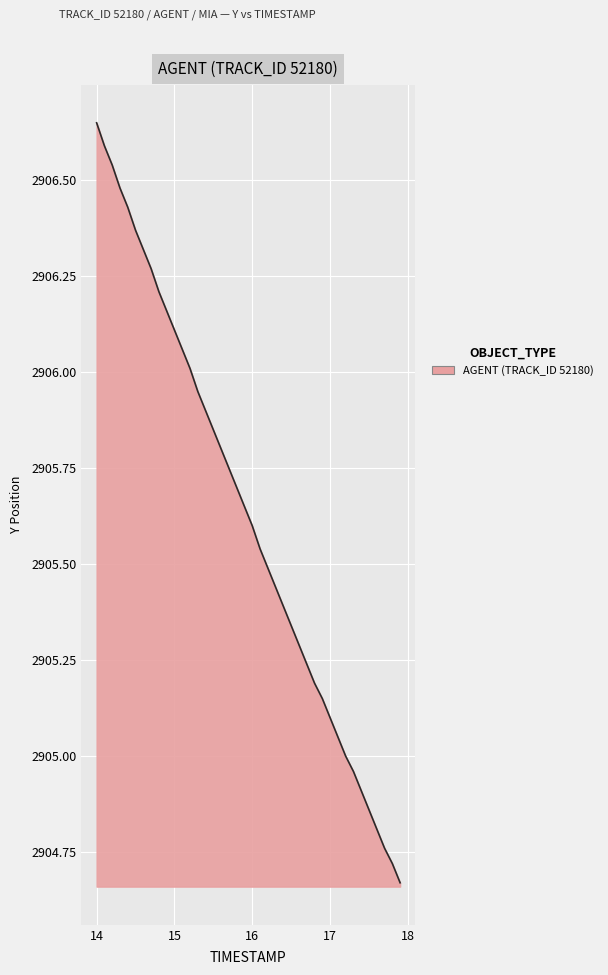

What is the difference between the maximum and minimum values?

2.0